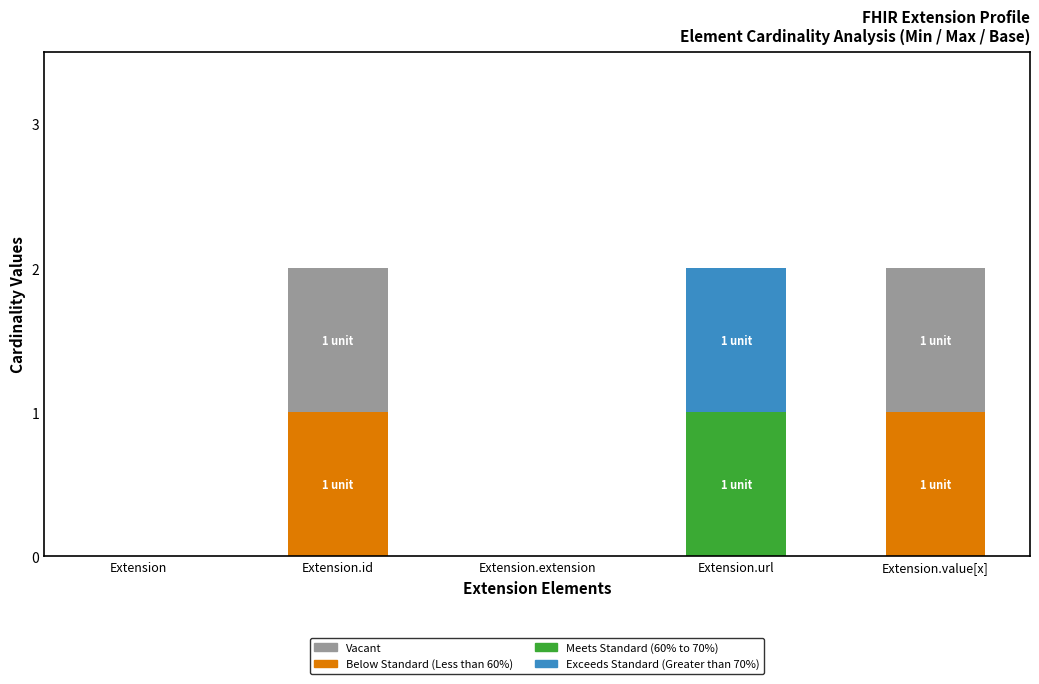

Count the number of categories in the chart.

5